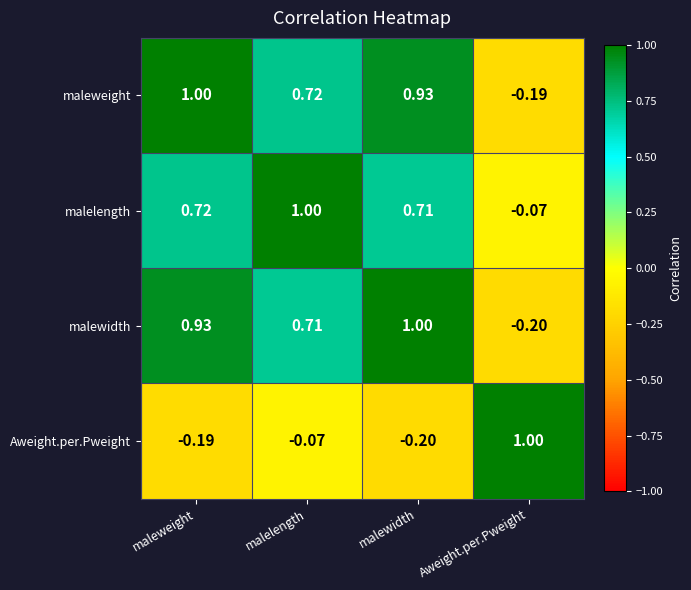

At which label does maleweight reach its minimum?

Aweight.per.Pweight